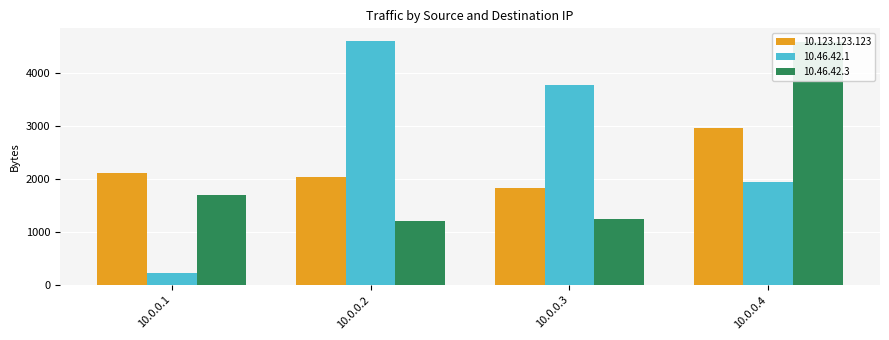

Reading right to left, transcribe all the data shown in this chart.

10.123.123.123: 2970	1832	2032	2119
10.46.42.1: 1941	3776	4622	217
10.46.42.3: 4592	1246	1202	1700